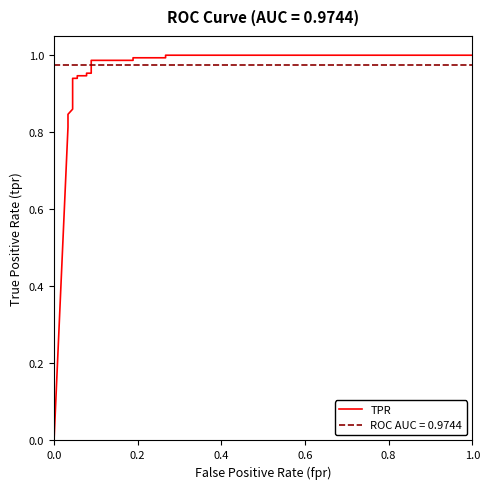

What is the value of the 12th point from the left?

1.0